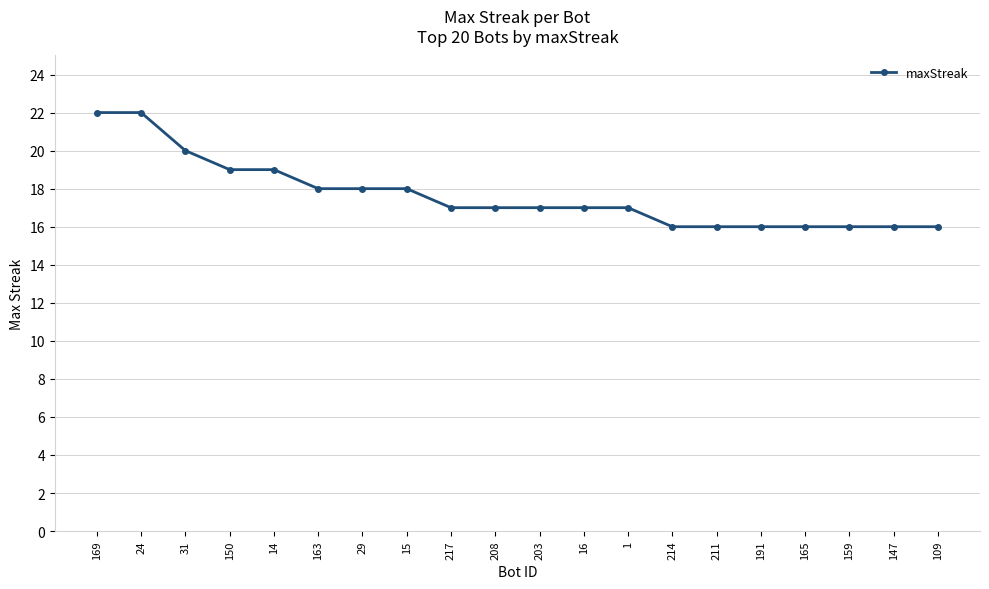

Count the number of categories in the chart.

20